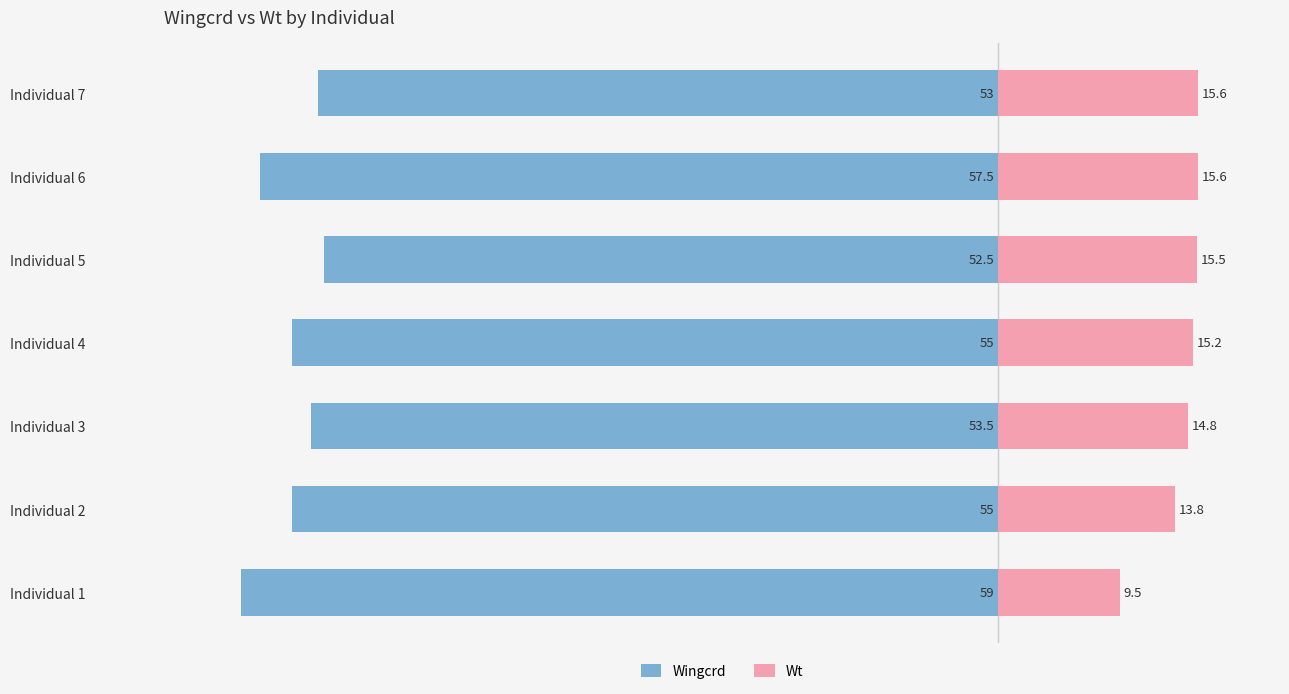

Which series changed the most between Individual 4 and Individual 5?

Wingcrd